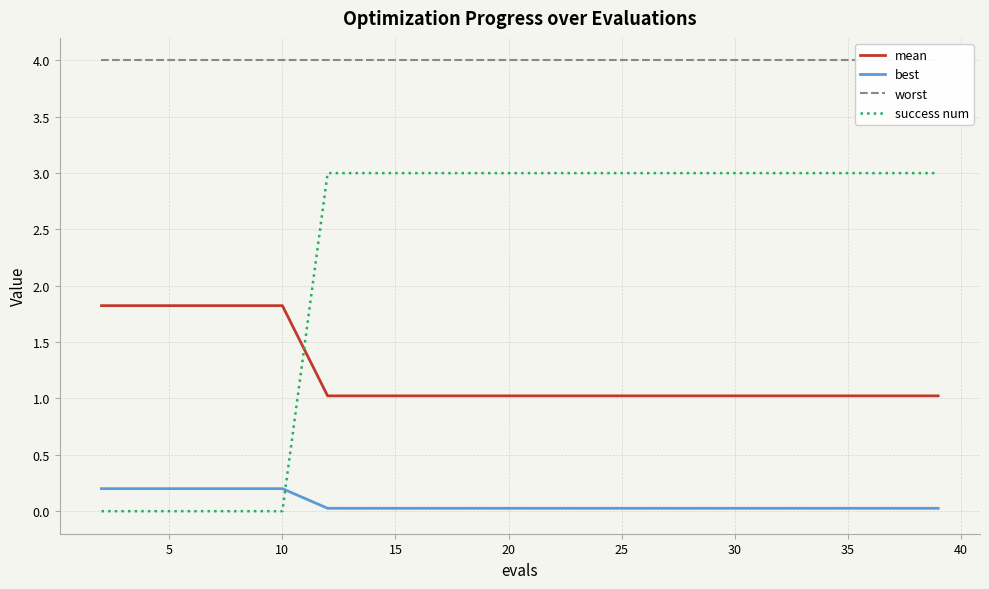

Reading left to right, transcribe all the data shown in this chart.

mean: 1.8	1.8	1.8	1.8	1.8	1.0	1.0	1.0	1.0	1.0	1.0	1.0	1.0	1.0	1.0	1.0	1.0	1.0	1.0	1.0
best: 0.2	0.2	0.2	0.2	0.2	0.0	0.0	0.0	0.0	0.0	0.0	0.0	0.0	0.0	0.0	0.0	0.0	0.0	0.0	0.0
worst: 4.0	4.0	4.0	4.0	4.0	4.0	4.0	4.0	4.0	4.0	4.0	4.0	4.0	4.0	4.0	4.0	4.0	4.0	4.0	4.0
success num: 0.0	0.0	0.0	0.0	0.0	3.0	3.0	3.0	3.0	3.0	3.0	3.0	3.0	3.0	3.0	3.0	3.0	3.0	3.0	3.0